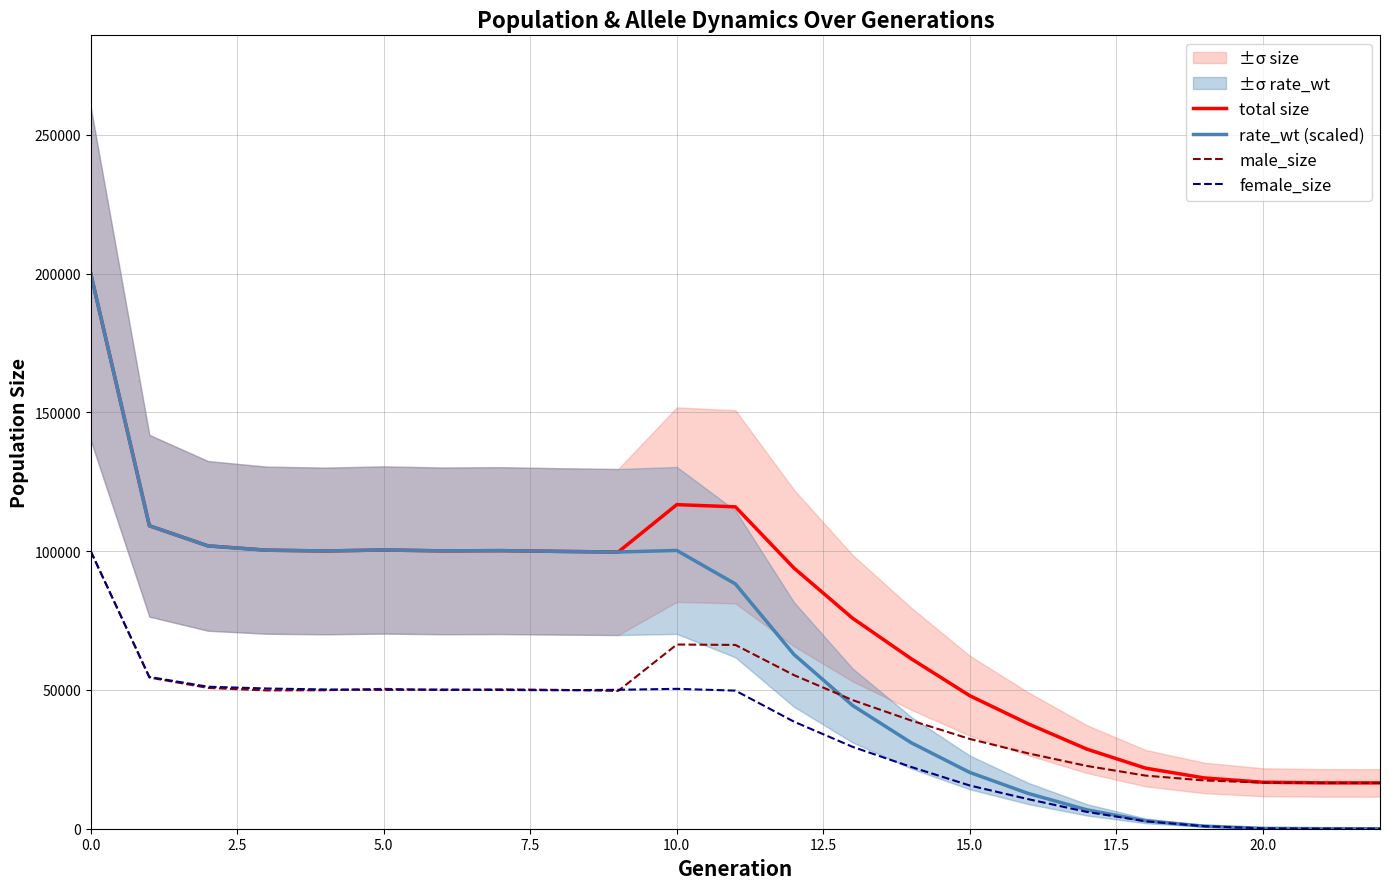

In female_size, how many points are higher than both neighbors (excluding endpoints)?

2